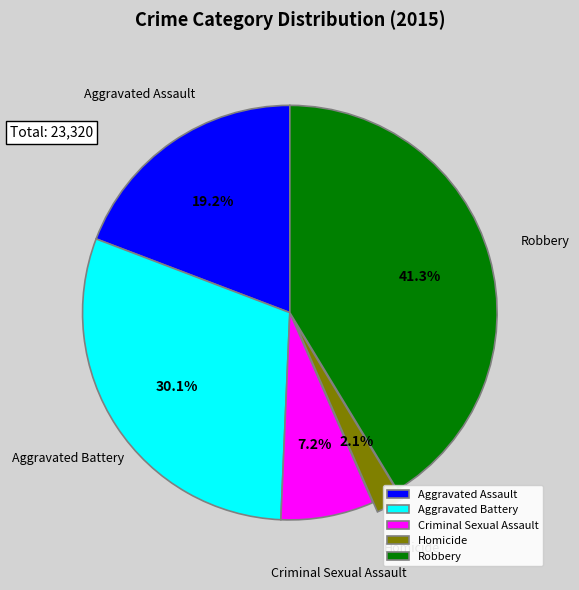

Does any single category account for the majority?

No